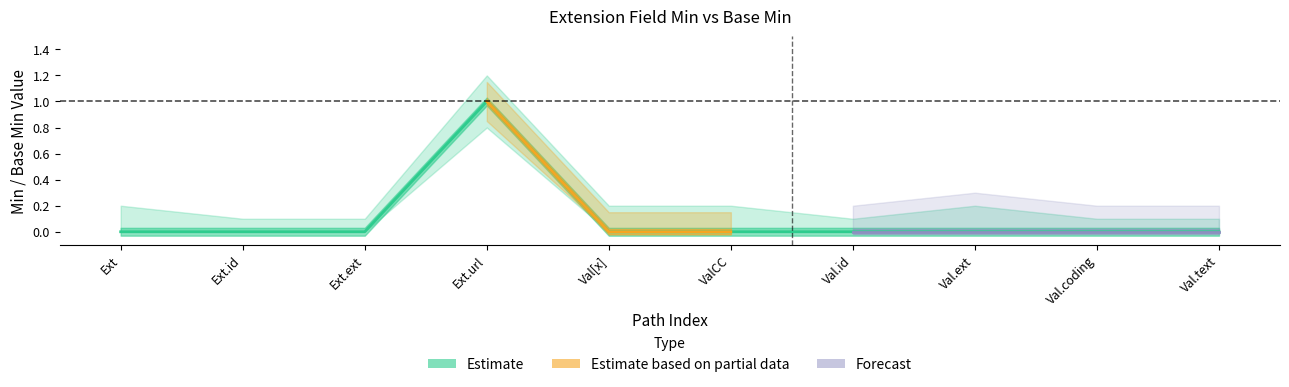

Rank the categories by value from lowest to highest.

Ext, Ext.id, Ext.ext, Val[x], ValCC, Val.id, Val.ext, Val.coding, Val.text, Ext.url